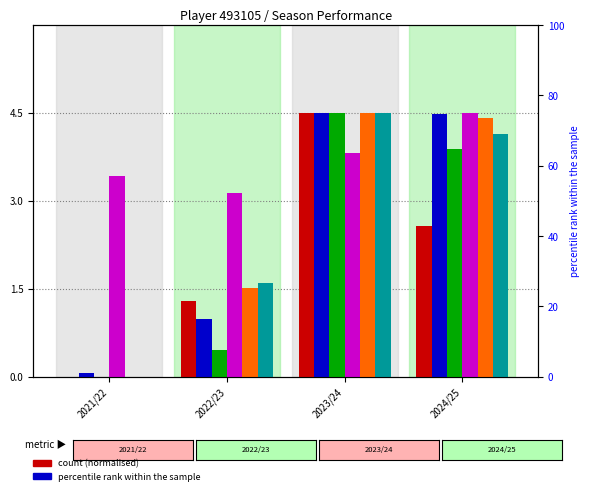

What is the label of the 4th bar from the left?

2024/25